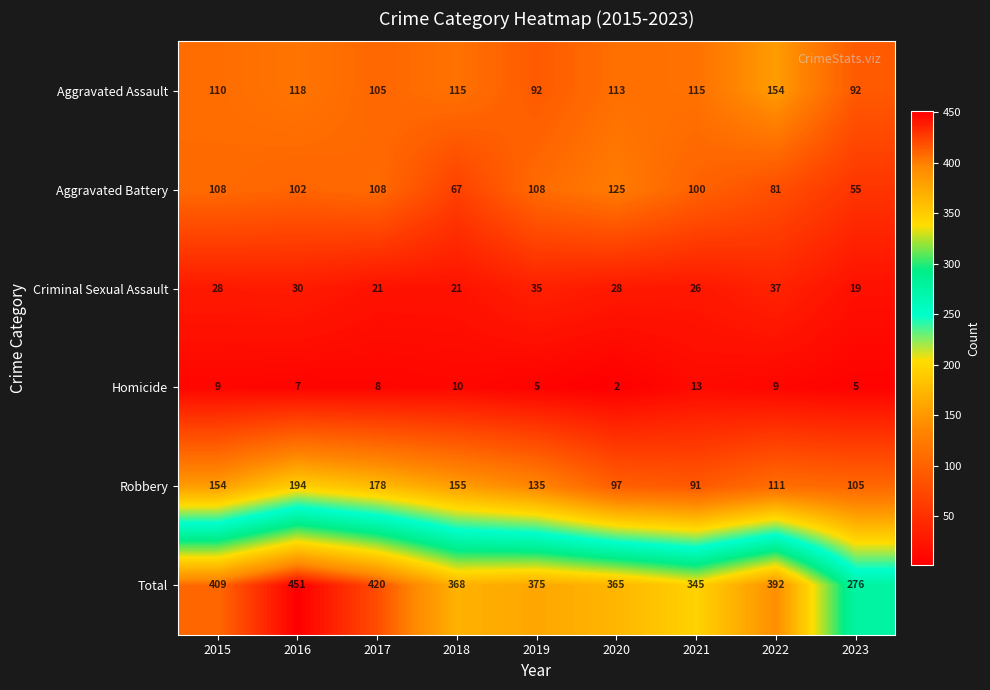

What is the greatest value displayed?

451